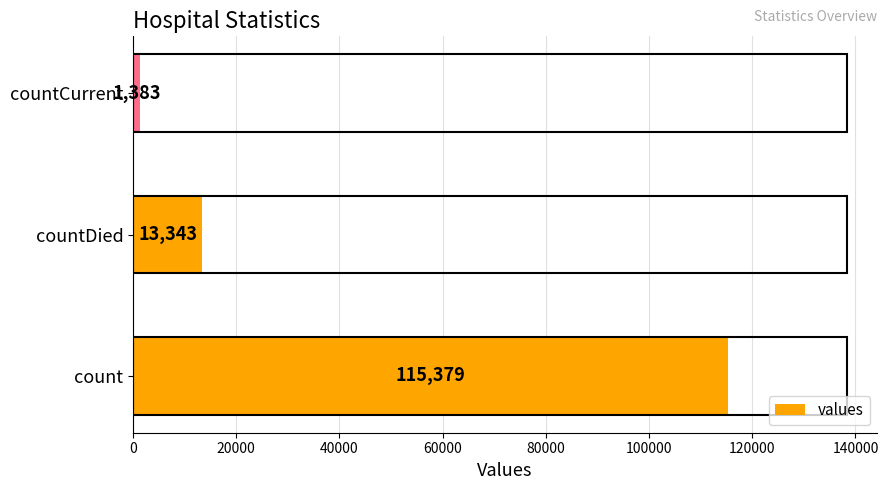

What is the smallest value displayed?

1383